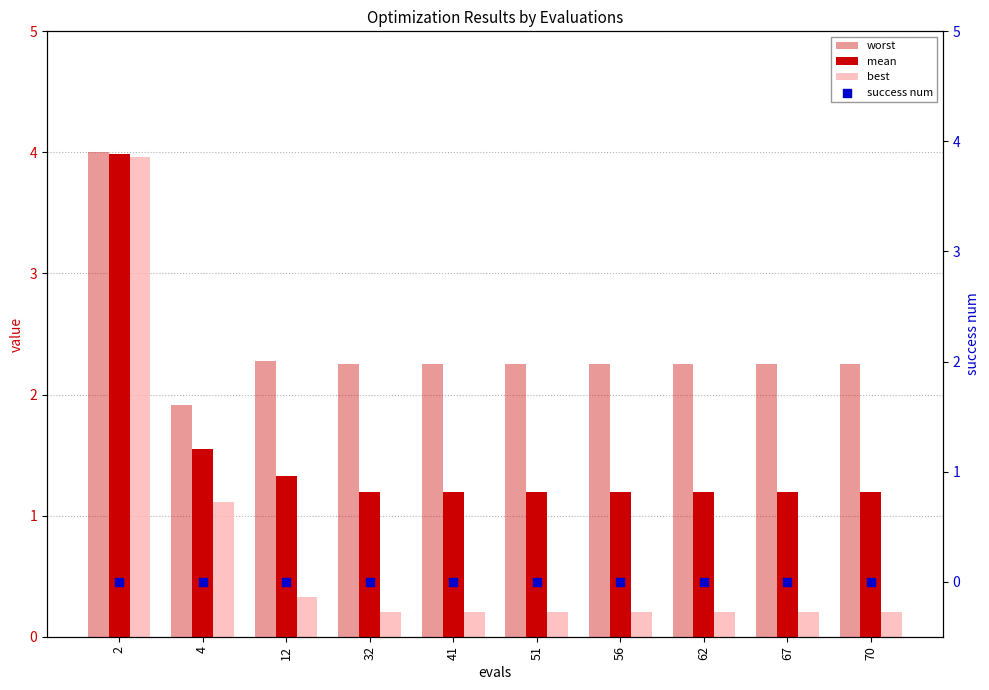

What are all the series names shown in the legend?

worst, mean, best, success num